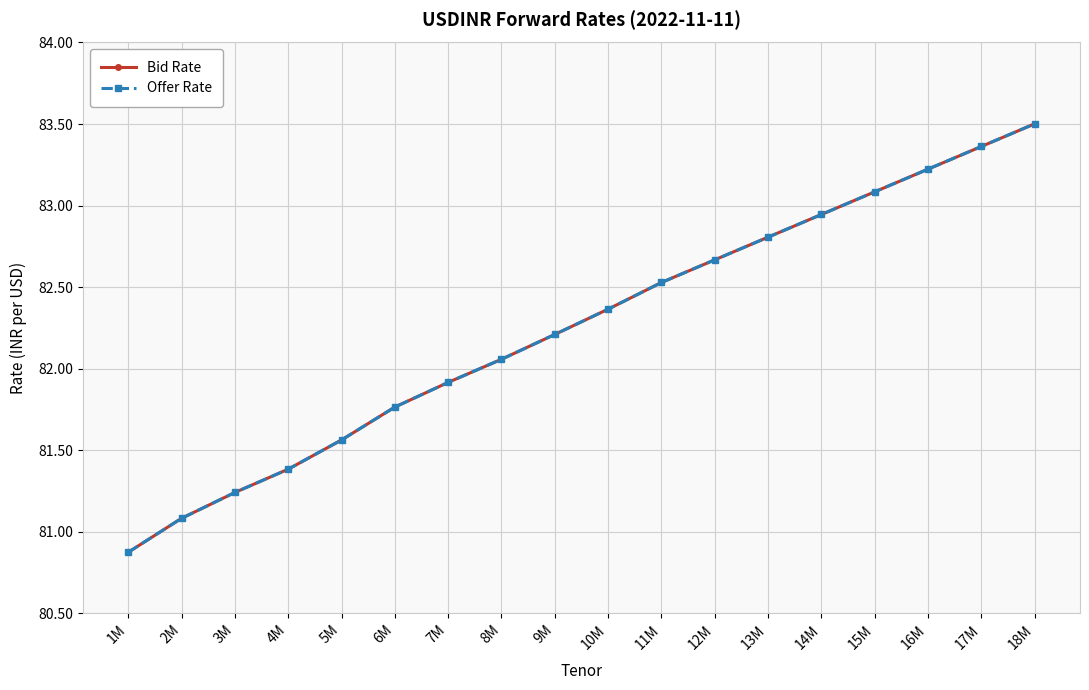

What is the maximum value for Bid Rate?

83.5